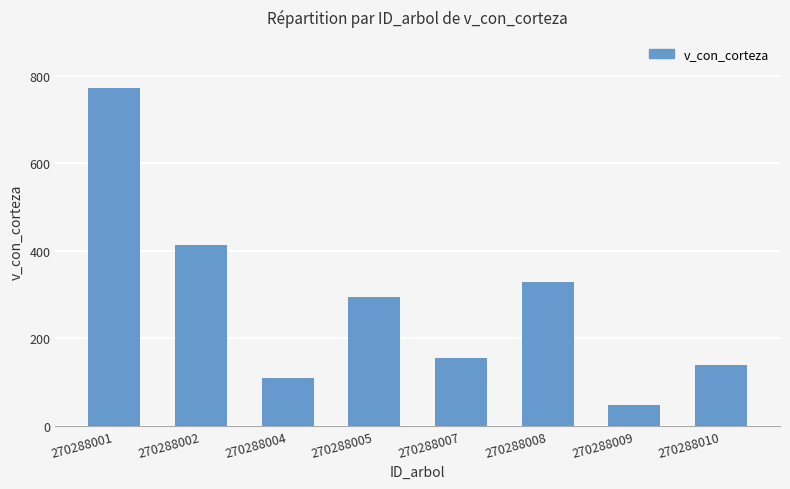

What is the change in value from 270288007 to 270288008?

+173.3